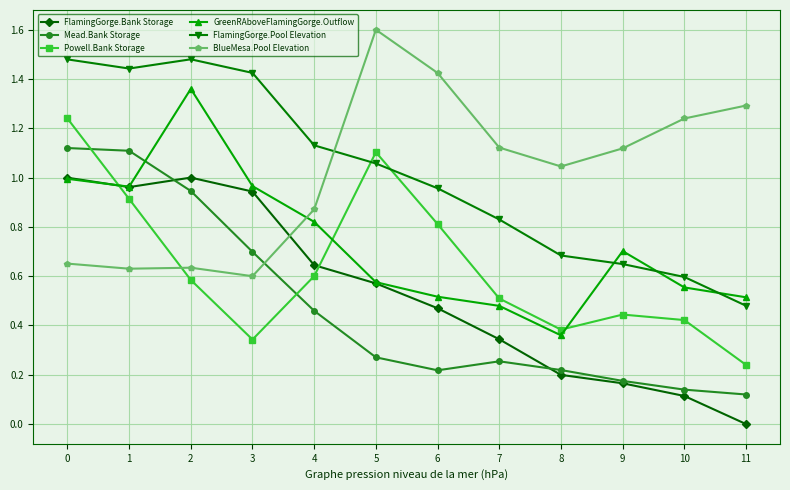

How many values in the FlamingGorge.Pool Elevation series exceed 1?

6